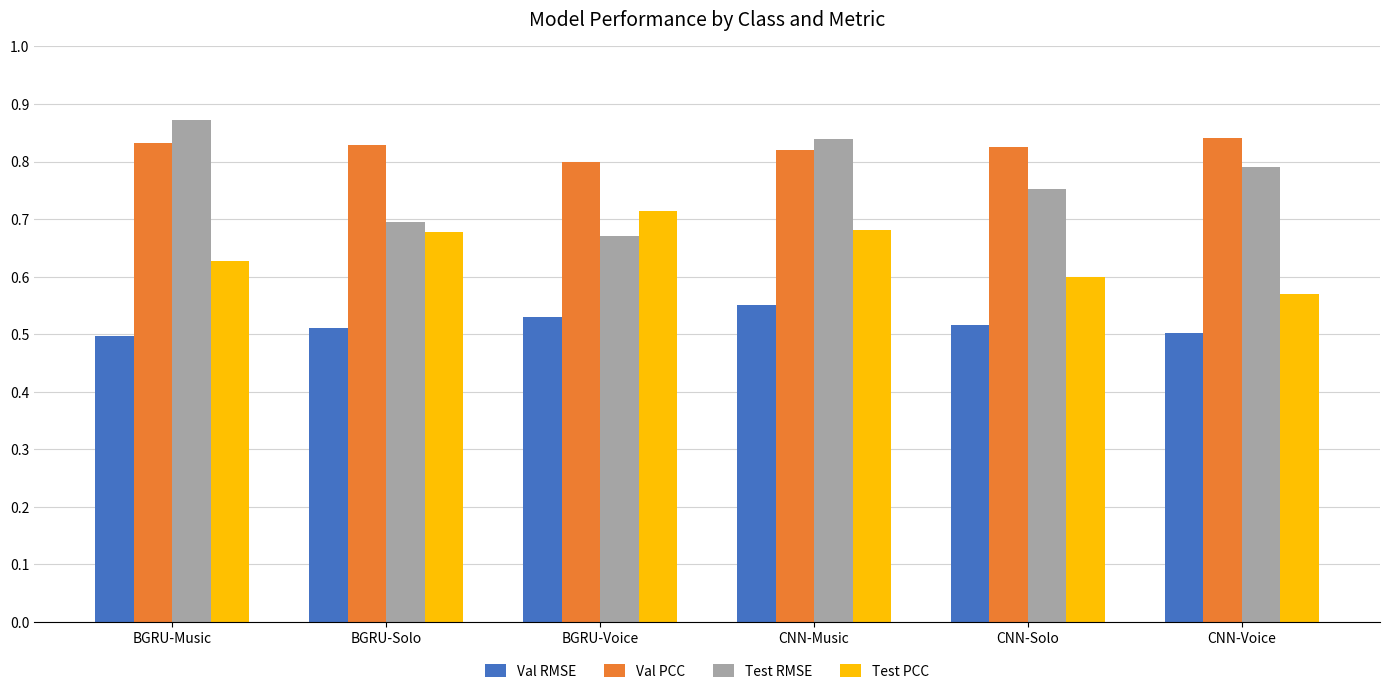

Count the Test RMSE values in the range 0 to 1.

6